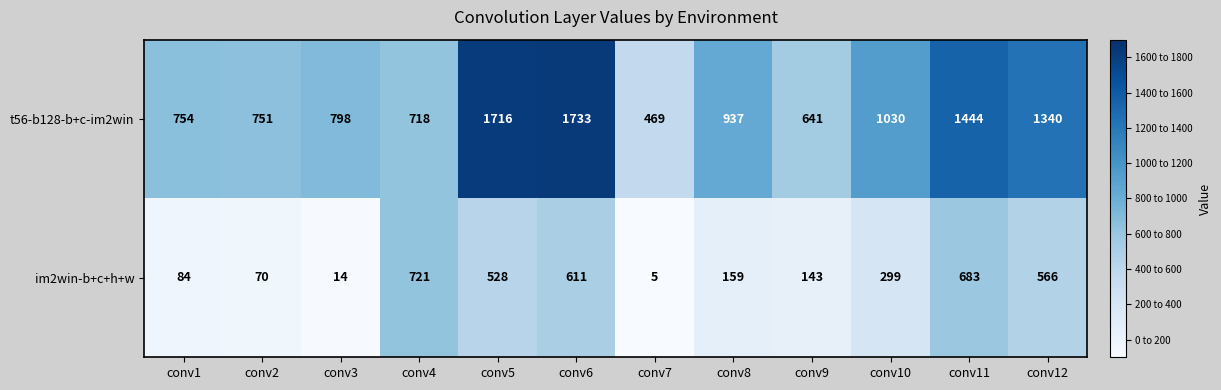

Reading right to left, list all the values displayed in this chart.

t56-b128-b+c-im2win: 1340	1444	1030	641	937	469	1733	1716	718	798	751	754
im2win-b+c+h+w: 566	683	299	143	159	5	611	528	721	14	70	84